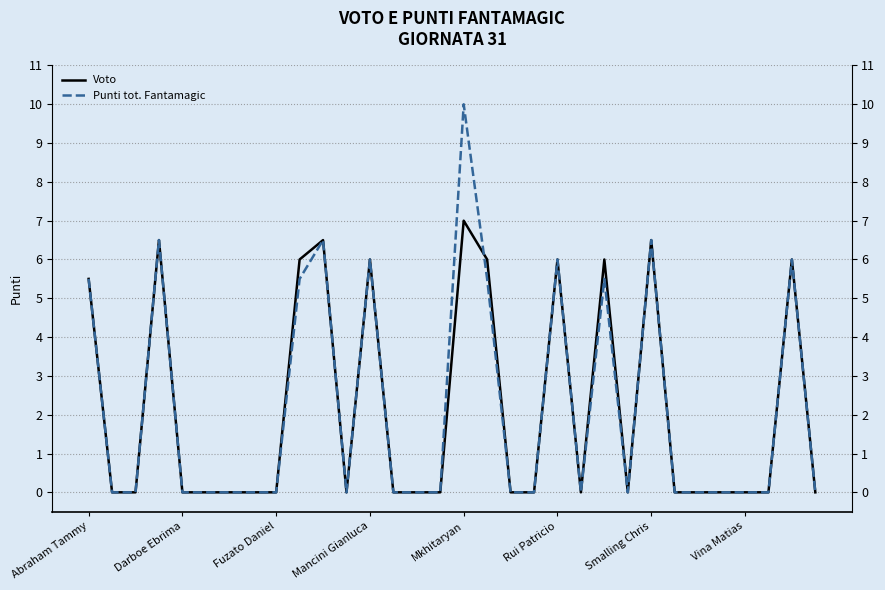

Is the value of Voto at 21 greater than the value of Punti tot. Fantamagic at 30?

No